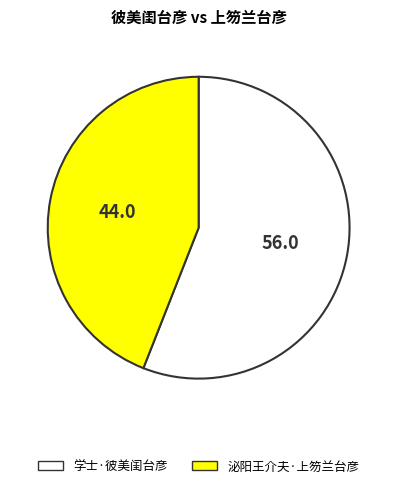

Is the sum of 泌阳王介夫·上笏兰台彦 and 学士·彼美闺台彦 greater than half?

Yes